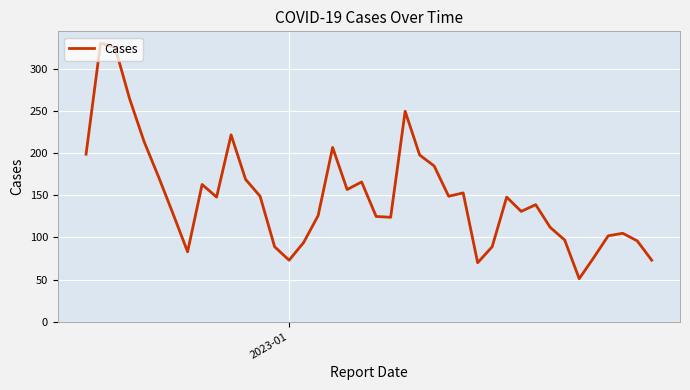

What is the difference between the maximum and minimum values?

280